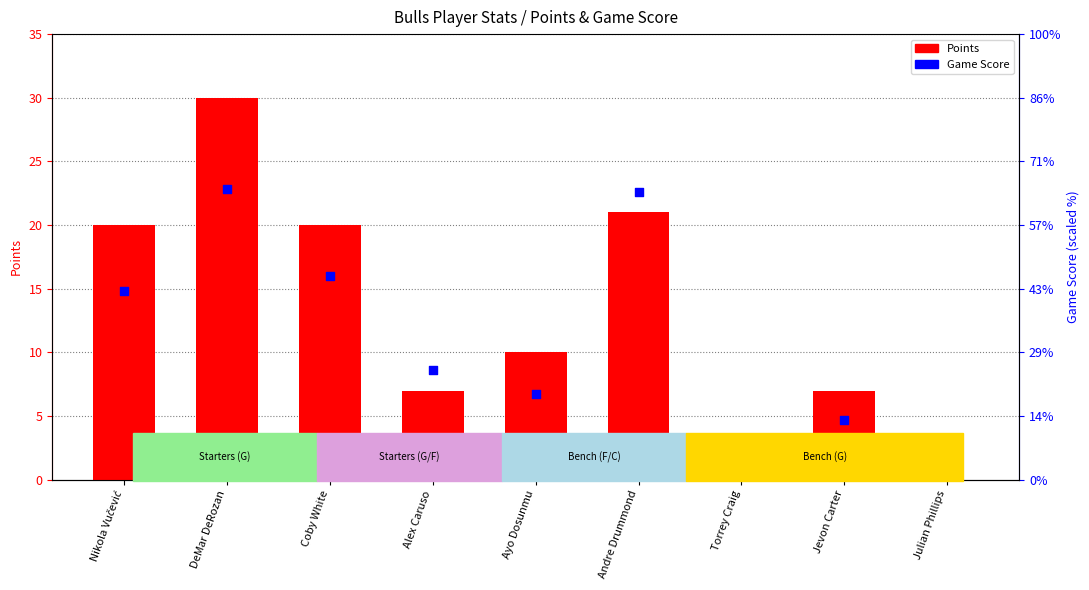

At which category is the sum across all series the highest?

DeMar DeRozan